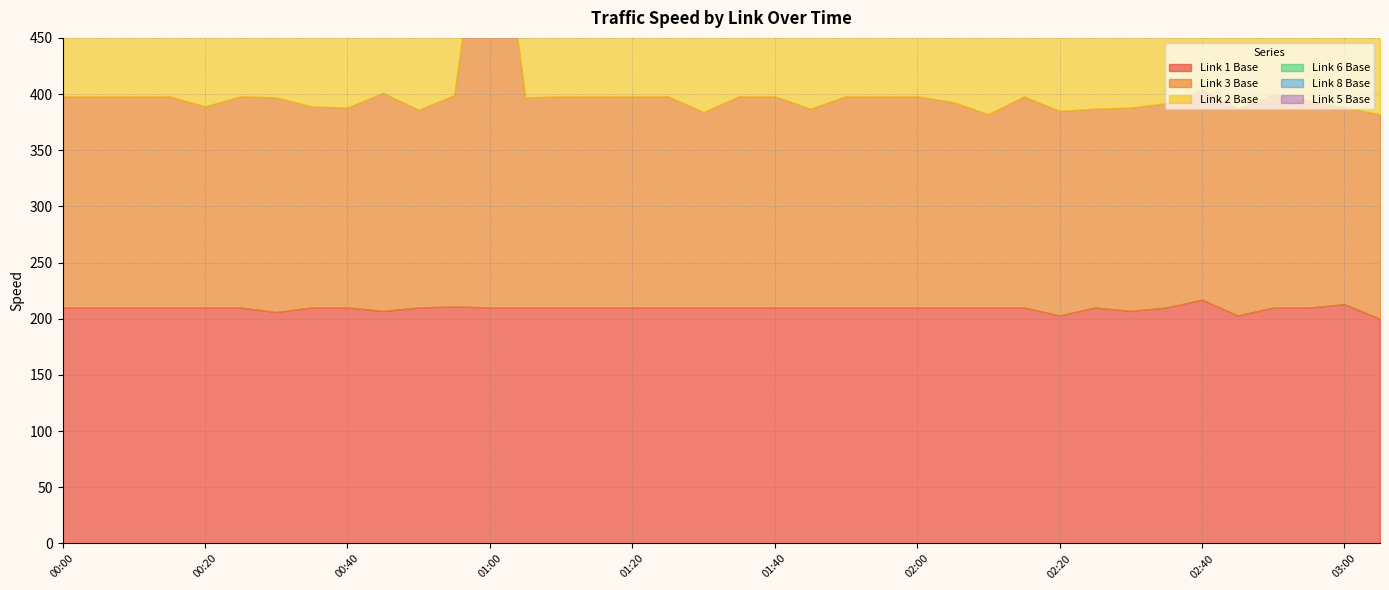

True or false: Link 6 Base has a value of 270 at 00:50.

False